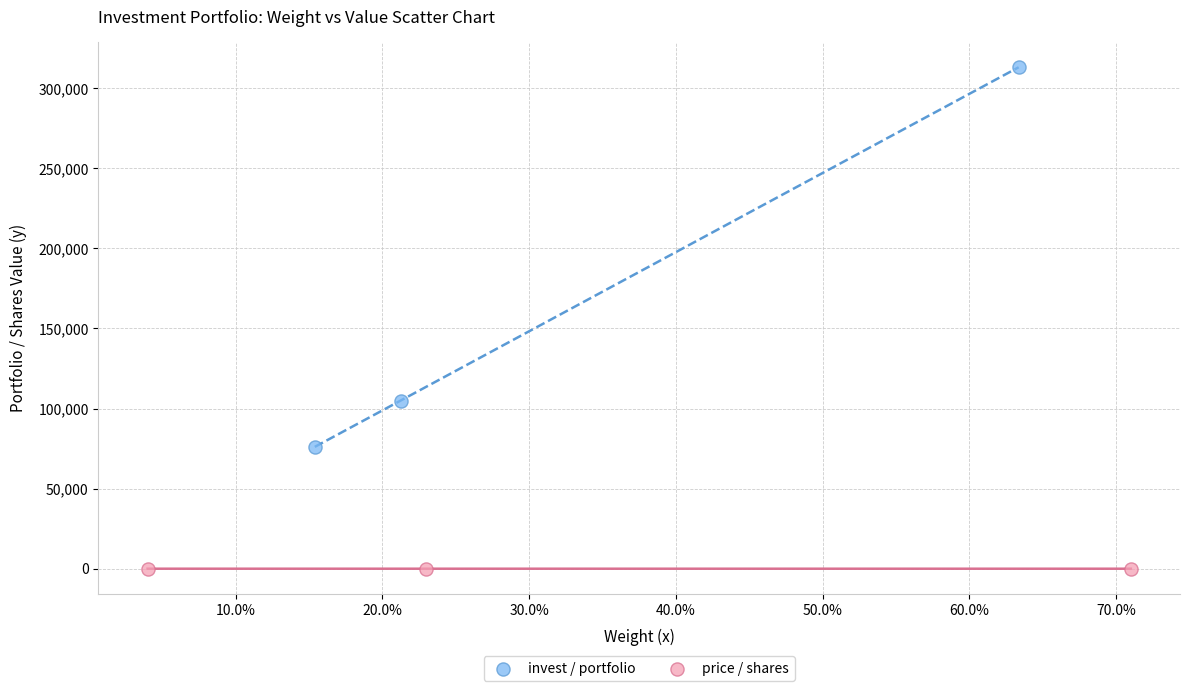

Which series reaches the minimum Y coordinate?

price / shares